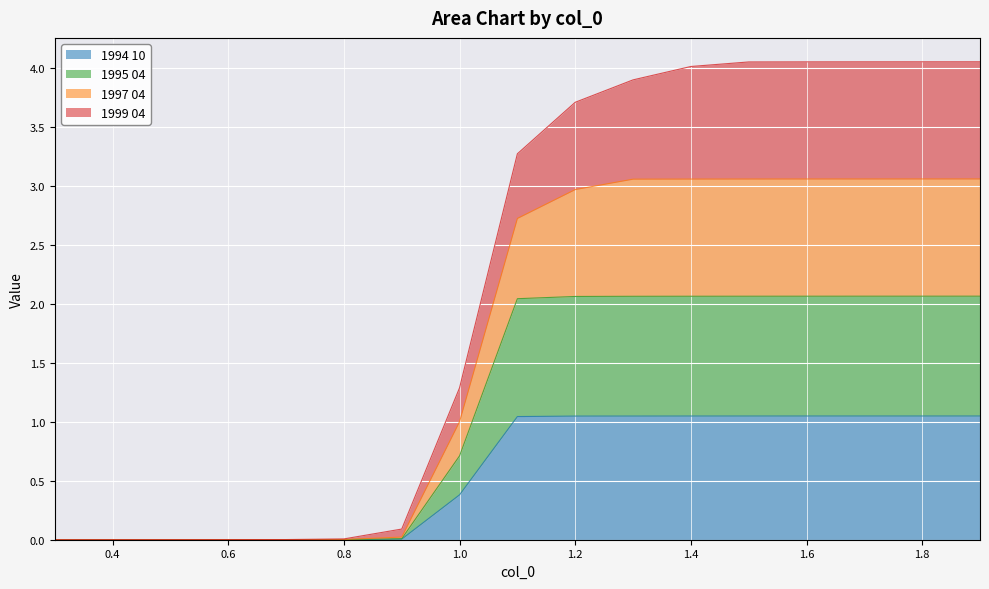

Is it true that 1997 04 equals 0.9 at 1.1?

False